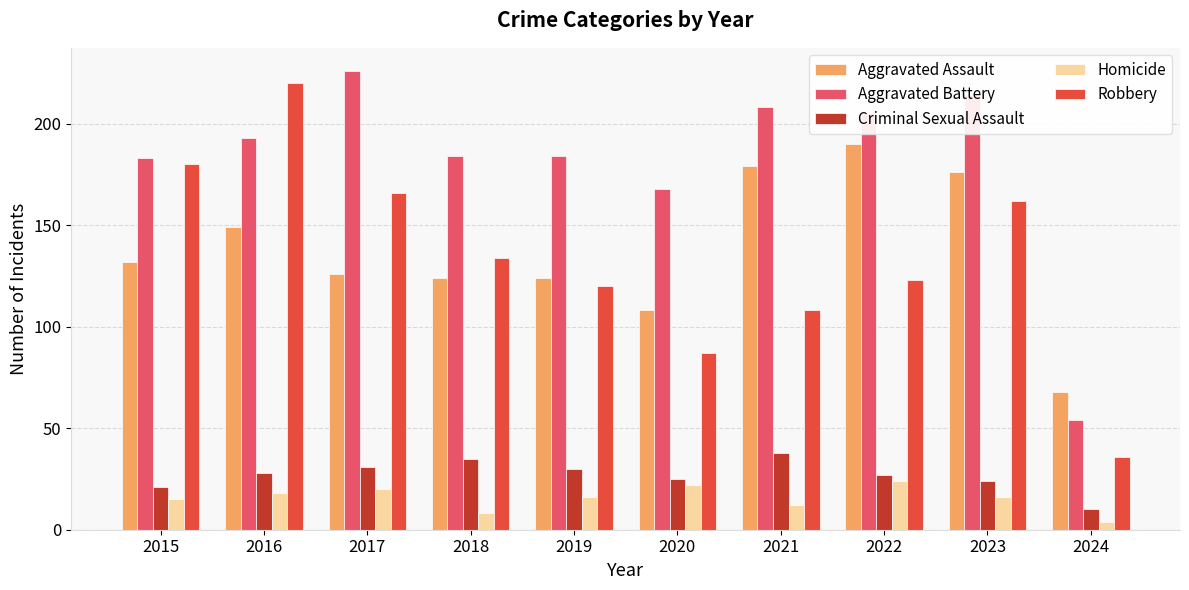

Is it true that Aggravated Battery equals 106 at 2018?

False